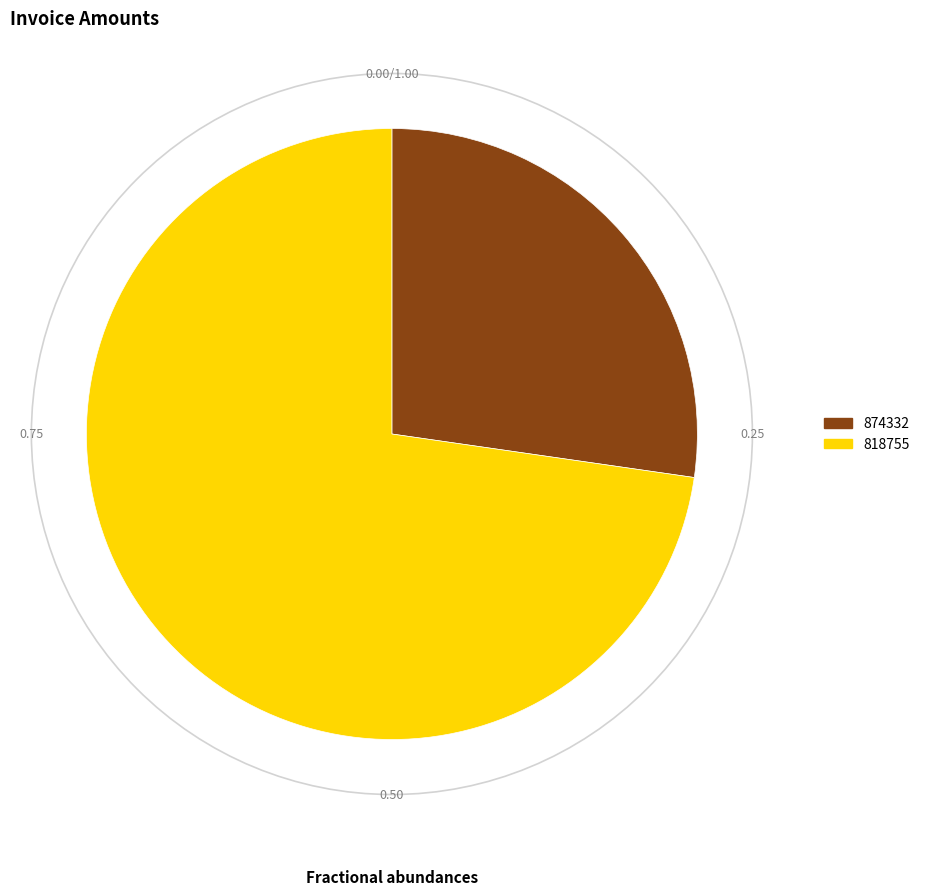

True or false: 874332 accounts for 27% of the total.

True